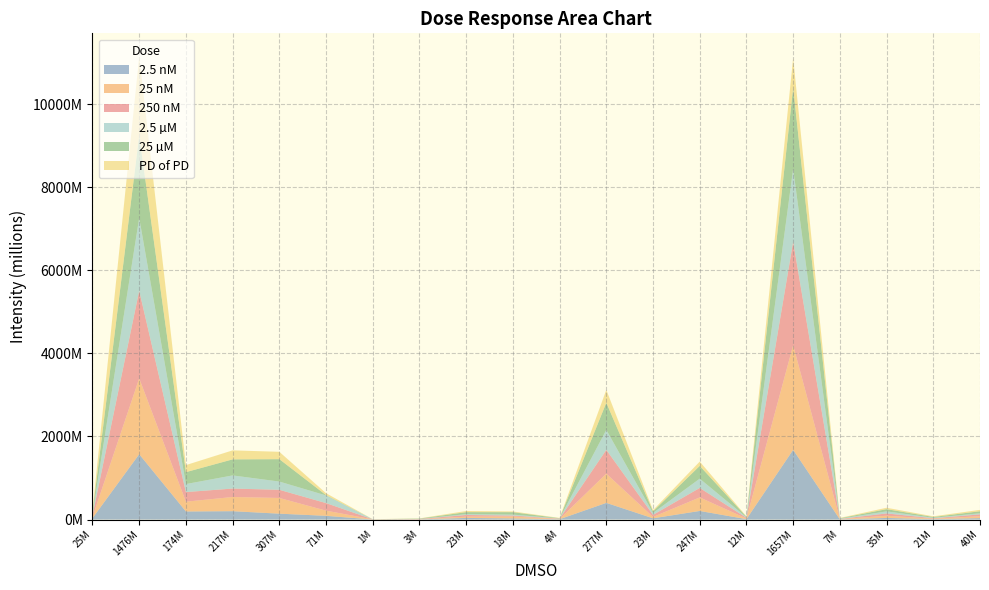

Reading right to left, what are all the values shown in this chart?

2.5 nM: 33379000	10301000	37838000	3804000	1677737000	9415000	206567000	29340000	401015000	7300000	26712000	38451000	4476000	1340000	89066000	141011000	200751000	193863000	1572338000	33440000
25 nM: 45984000	10128000	53442000	4522000	2517228000	14060000	325659000	32615000	702480000	5364000	45651000	30309000	3418000	1479000	124556000	377930000	341369000	235221000	1824418000	26829000
250 nM: 44504000	10086000	55760000	4848000	2492808000	17869000	228865000	50230000	574301000	7621000	22432000	40701000	4974000	1799000	182099000	196641000	203367000	231675000	2110639000	42845000
2.5 µM: 26554000	11959000	48994000	7859000	1753974000	12508000	222547000	45753000	480439000	5605000	23445000	20628000	2688000	597000	184111000	198425000	316229000	192883000	1753728000	28591000
25 µM: 48490000	19120000	53612000	9239000	1952148000	13724000	307449000	38347000	653046000	5619000	58669000	47793000	7828000	1302000	8039000	538948000	386369000	286733000	1987833000	38221000
PD of PD: 34329000	15240000	34138000	8406000	718600000	9310000	103541000	29663000	309996000	7070000	17734000	27655000	4038000	1215000	46119000	177368000	216569000	169843000	1896605000	37426000